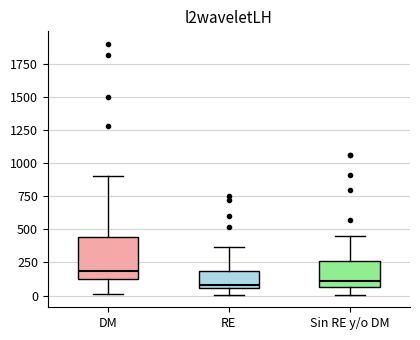

Where is the upper edge of the box for Sin RE y/o DM on the y-axis? The values are not printed on the chart, so give them approximately, as read against the axis.

250